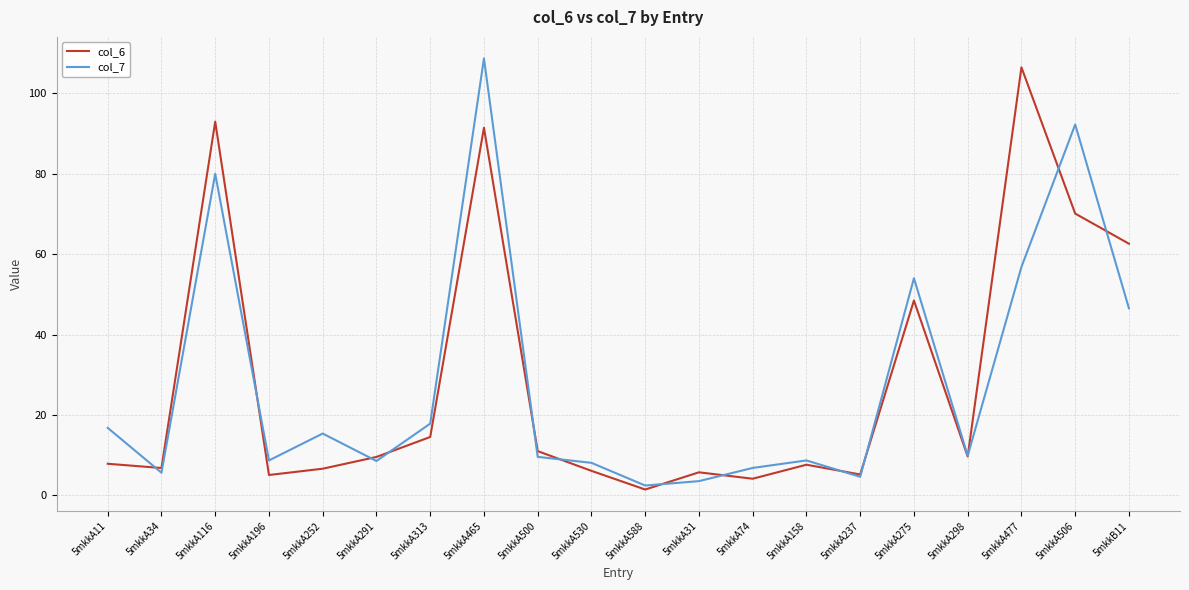

At which category is the sum across all series the highest?

5mkkA465